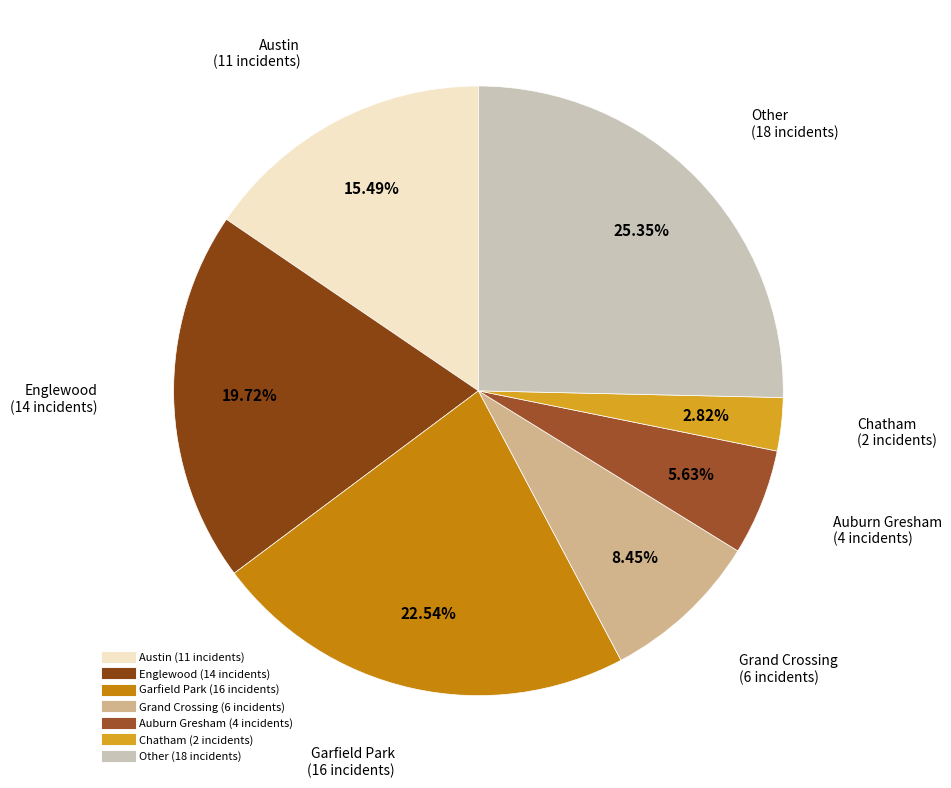

What percentage is NOT represented by Garfield Park?

77.5%